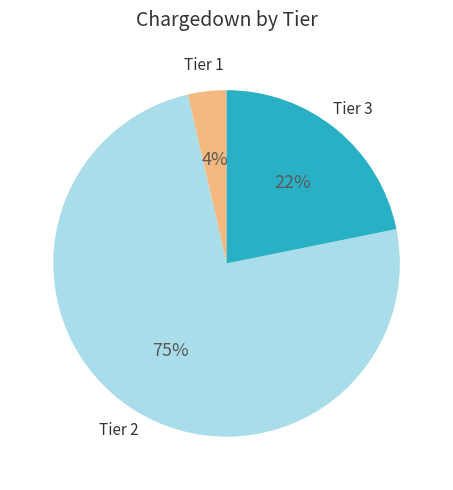

To the nearest percent, what is the average slice percentage?

33%